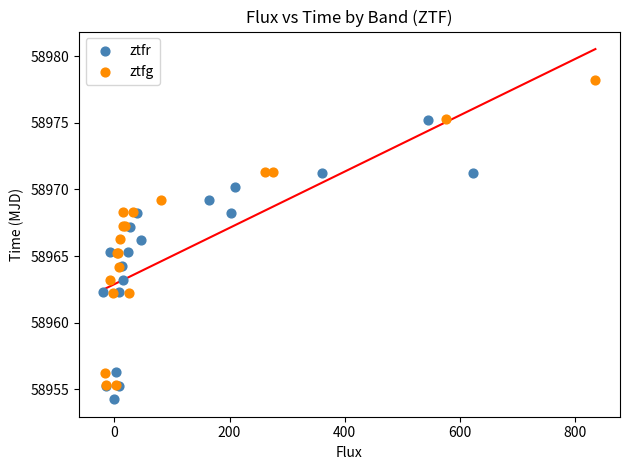

Which series has the largest Y range (max minus min)?

ztfg